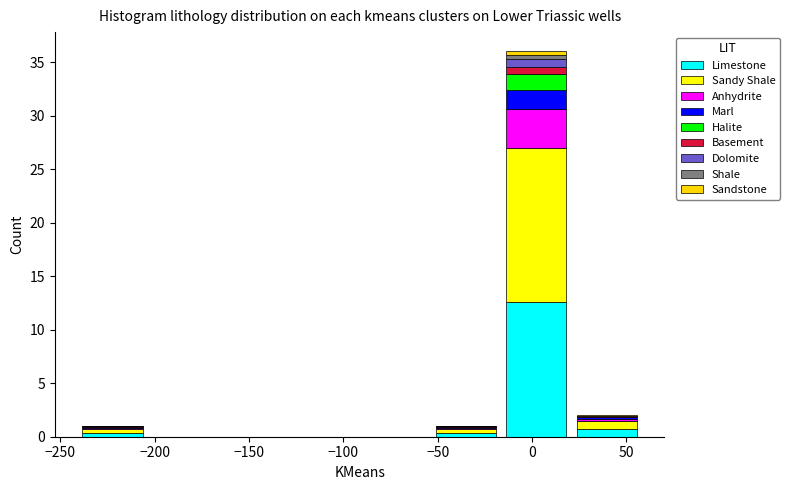

Which range on the x-axis has the tallest stacked bar (by total height)?

-15 to 20